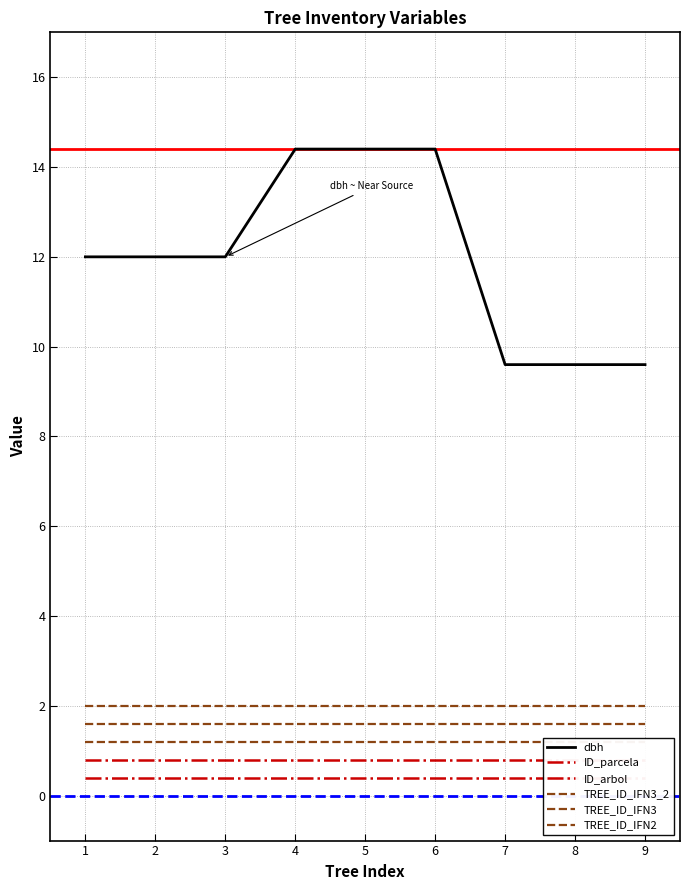

At which label does ID_arbol reach its minimum?

1